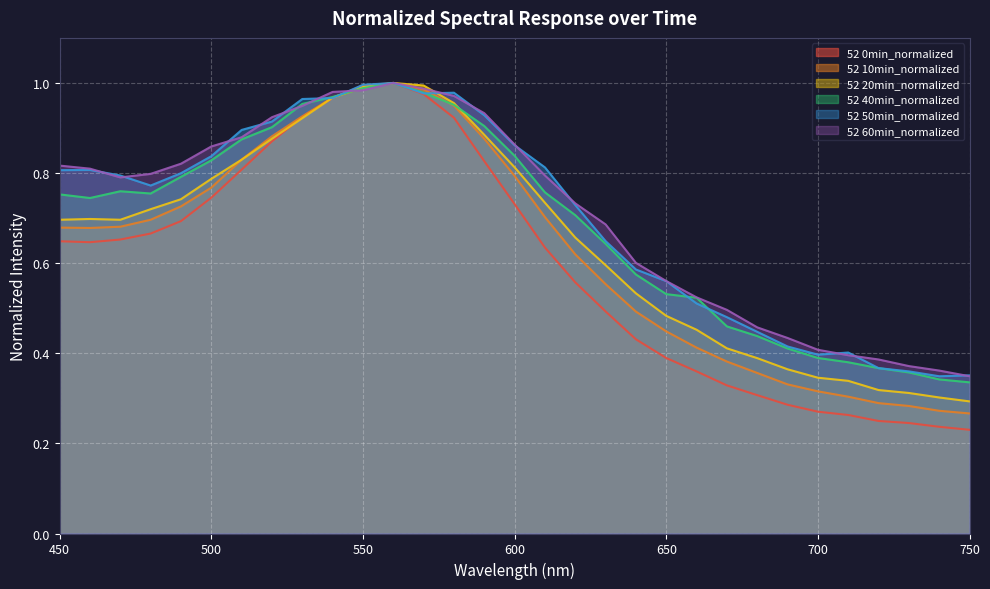

Read the 52 0min_normalized value at 560.

1.0